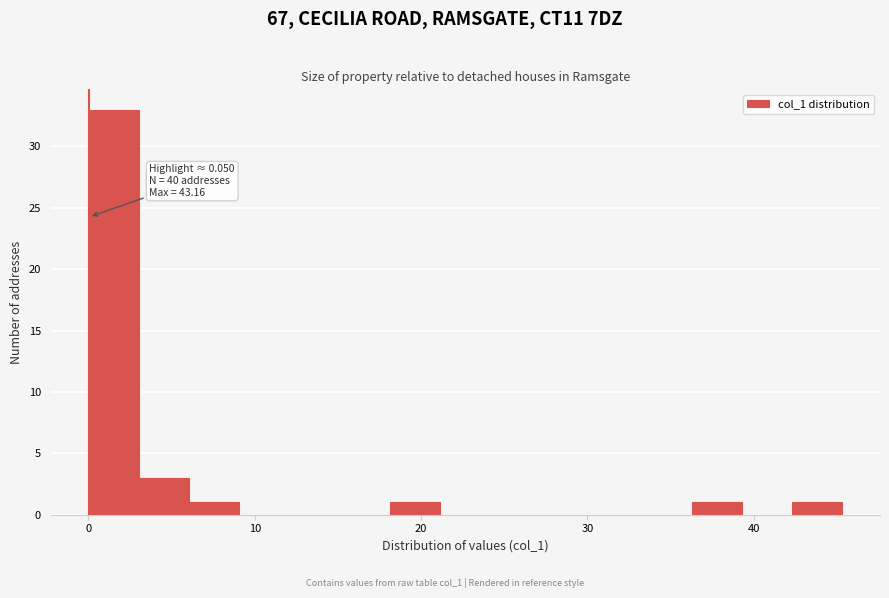

Read against the x-axis, roughly where is the centre of the tallest bar?

2